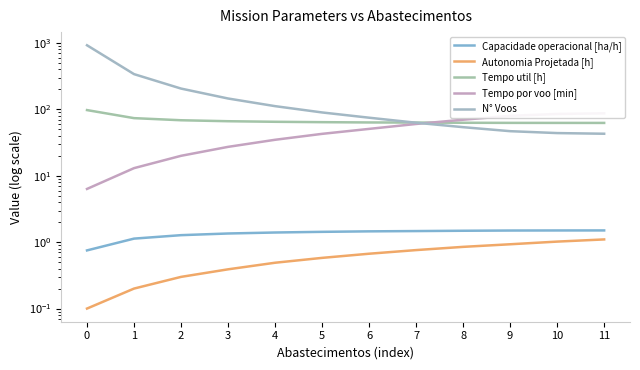

Is it true that Tempo por voo [min] equals 106.0 at 7?

False